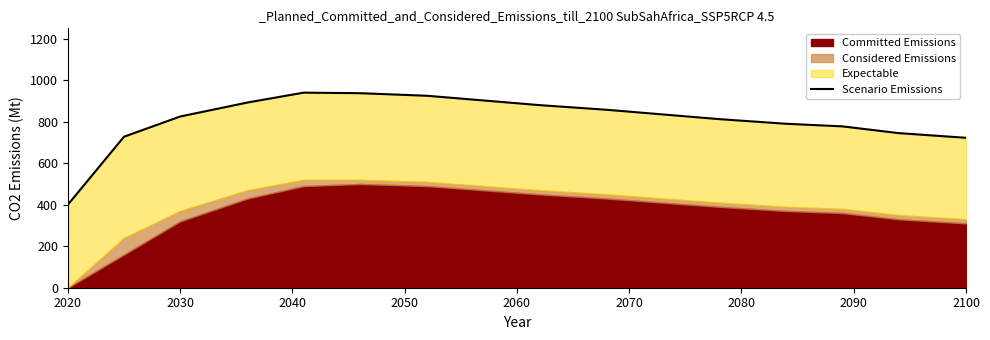

The chart shows a value of 609.9 at 2050. True or false?

False